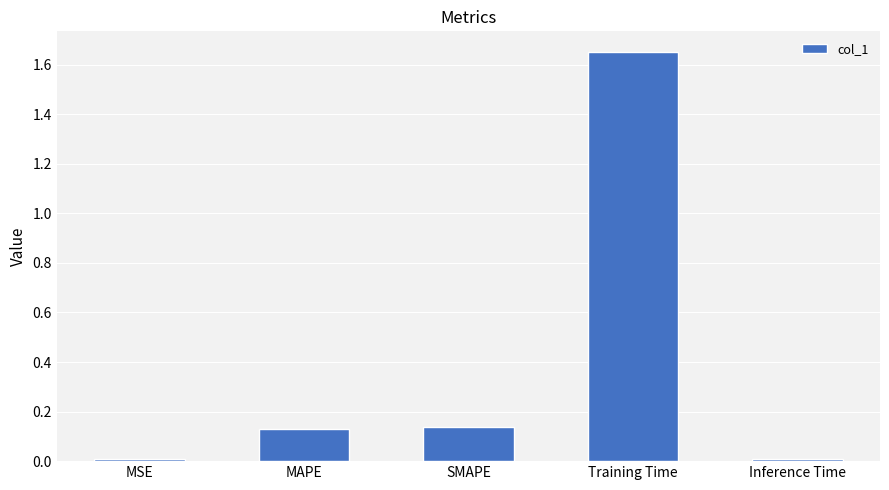

What is the label of the 1st bar from the left?

MSE